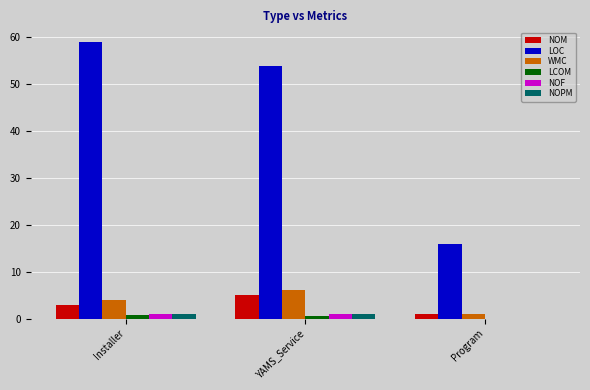

What is the sum of all NOM values?

9.0